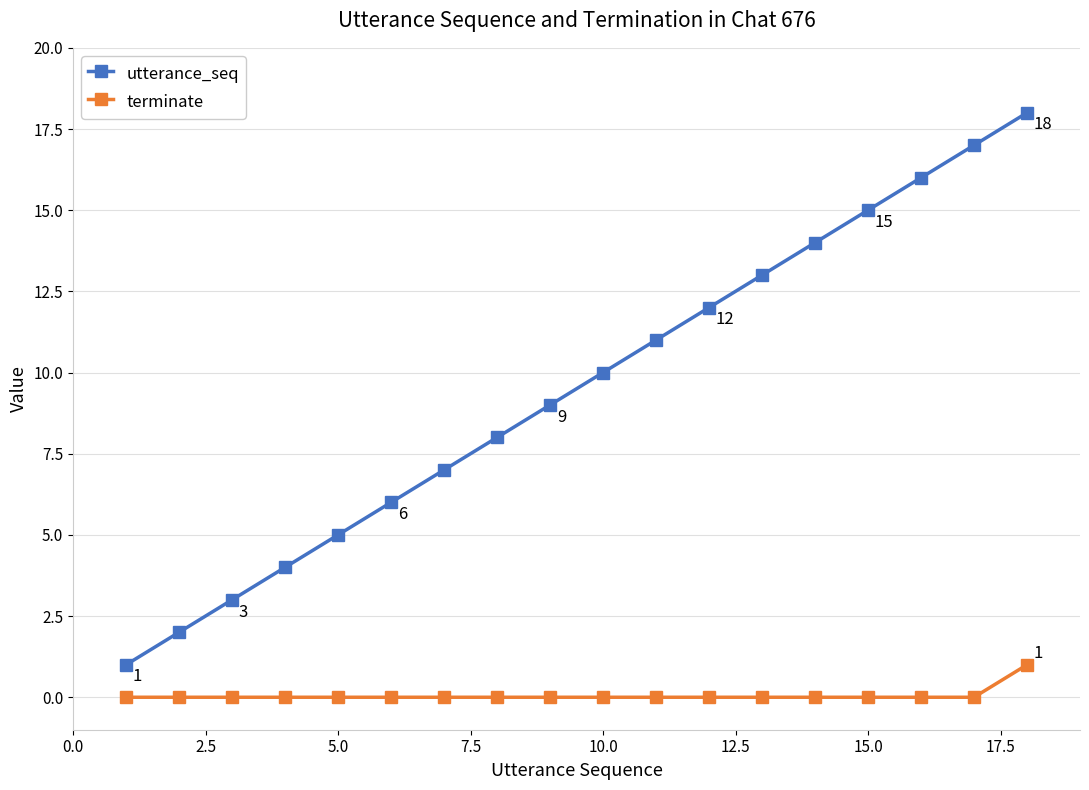

Which series has the largest total across all categories?

utterance_seq